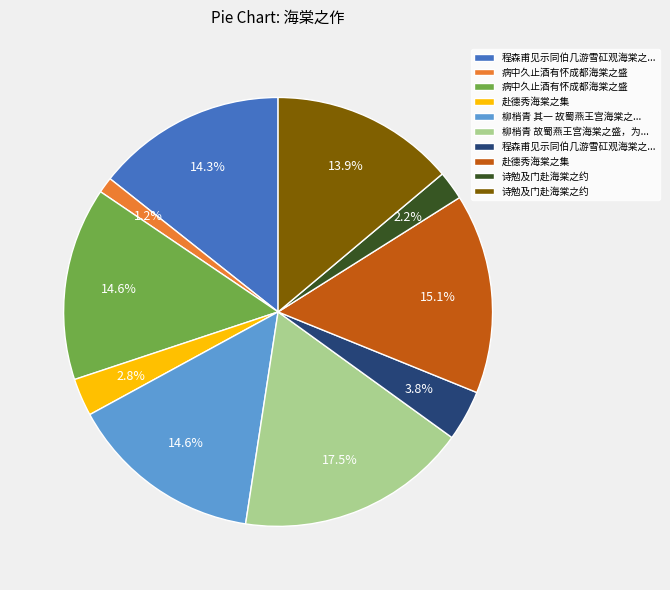

How many slices are in this pie chart?

10